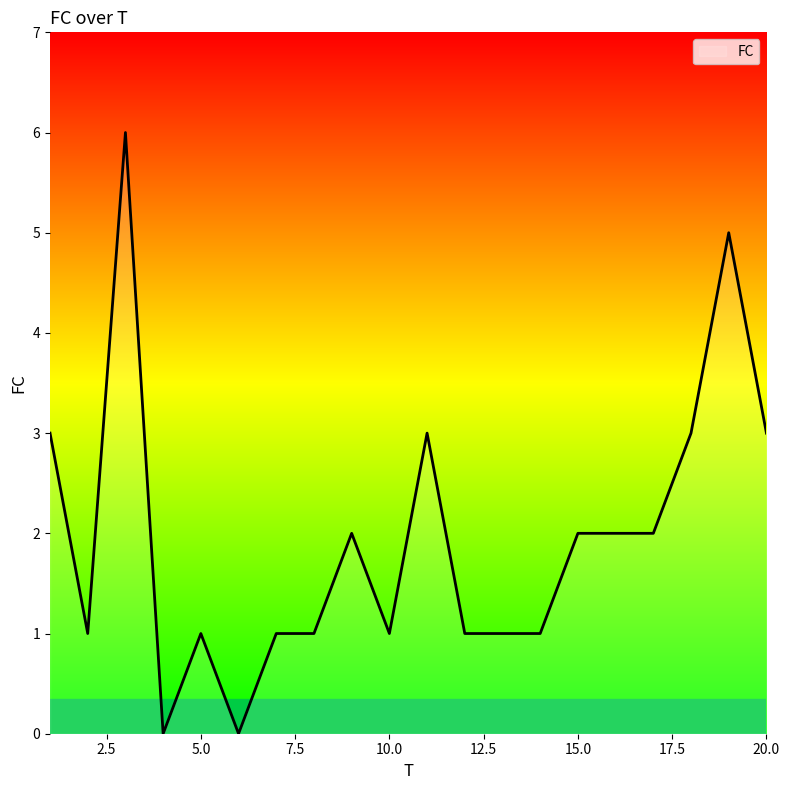

What is the greatest value displayed?

6